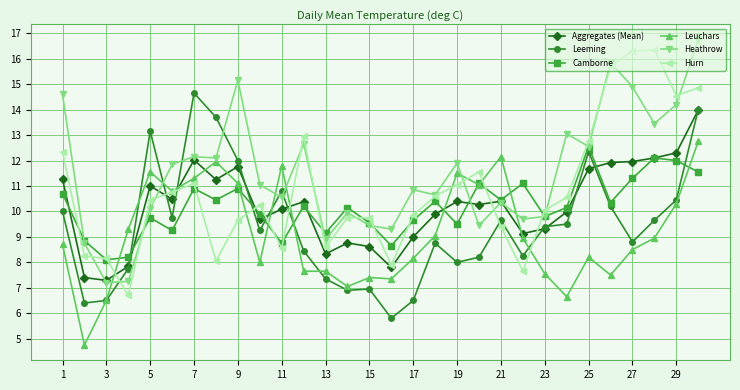

What is the value of the Heathrow point at the 8th from the left?

12.1